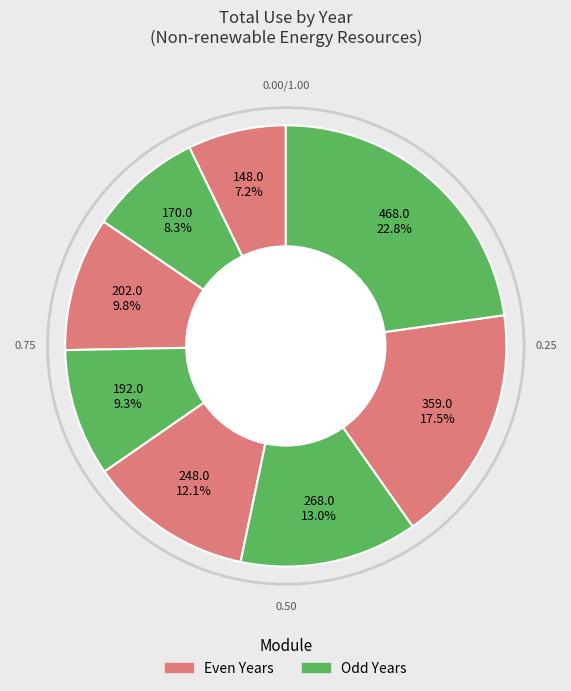

Rank the categories by value from highest to lowest.

2017, 2016, 2015, 2014, 2012, 2013, 2011, 2010